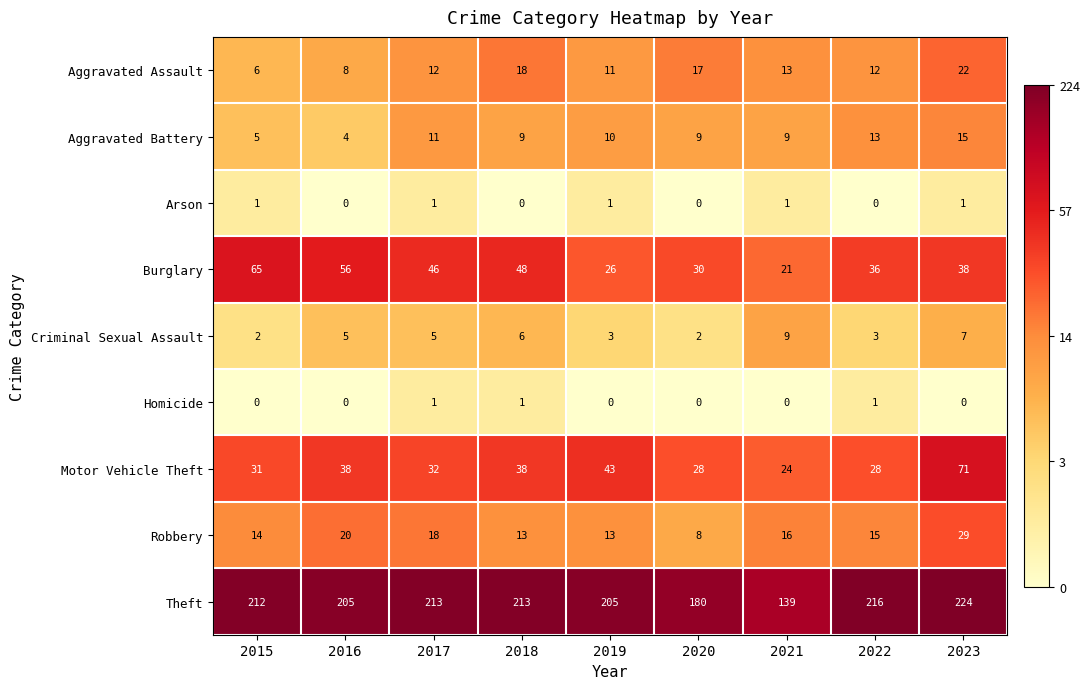

Is it true that Homicide equals -1 at 2021?

False